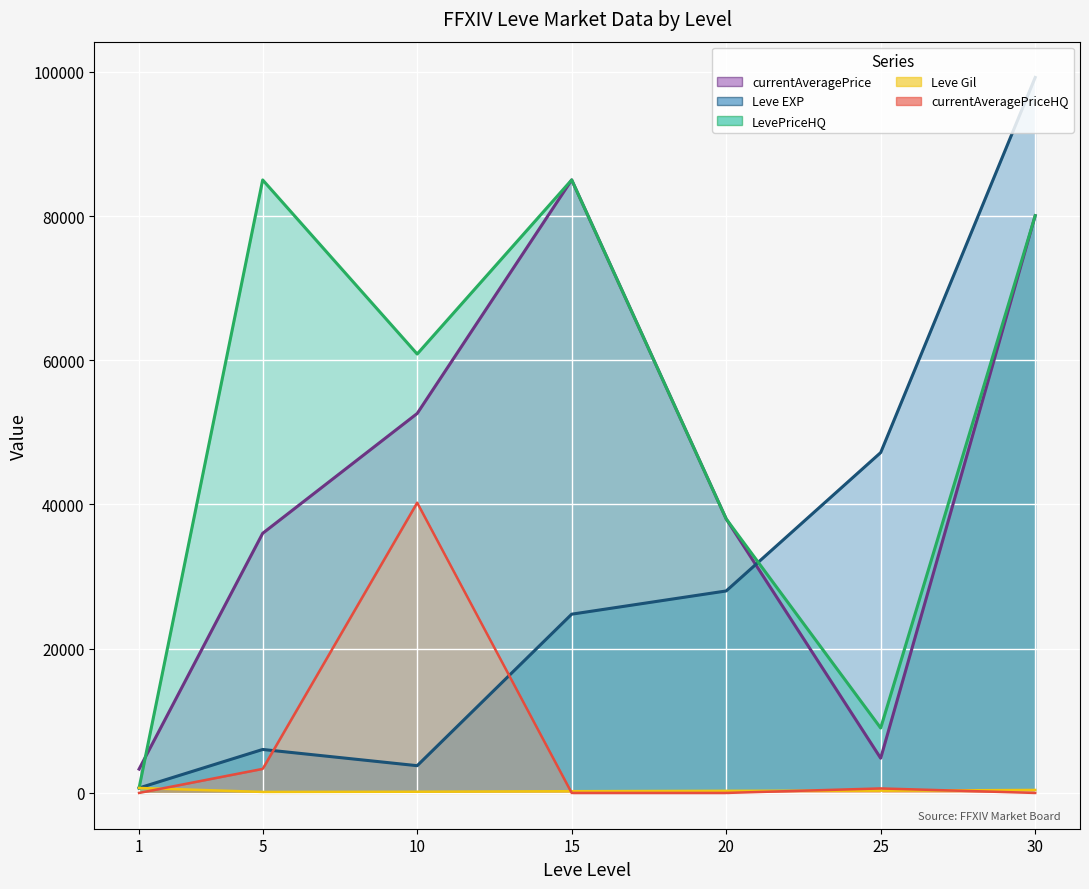

Which label corresponds to the smallest value in the chart?

1